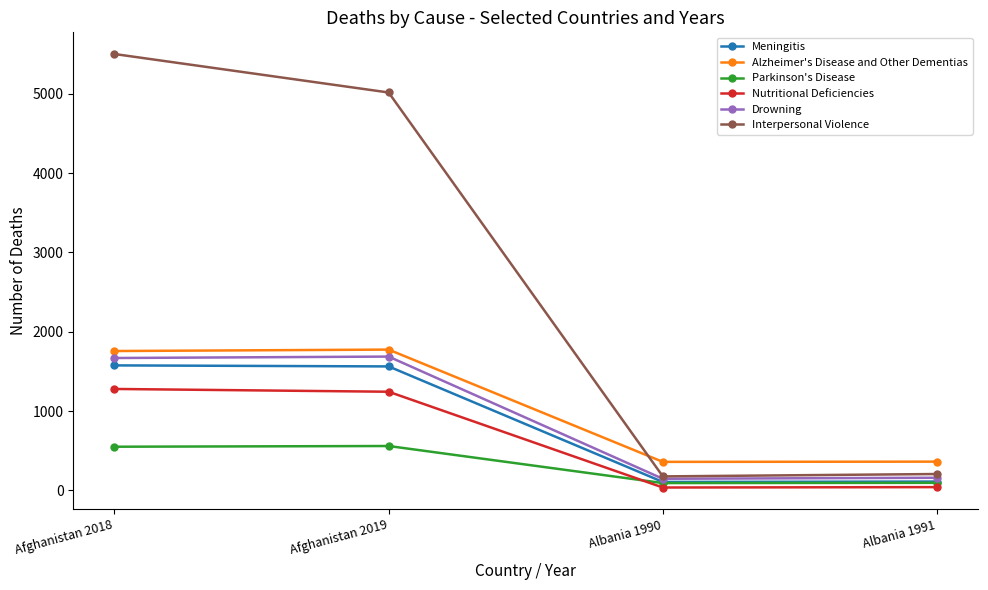

Which series has the largest total across all categories?

Interpersonal Violence